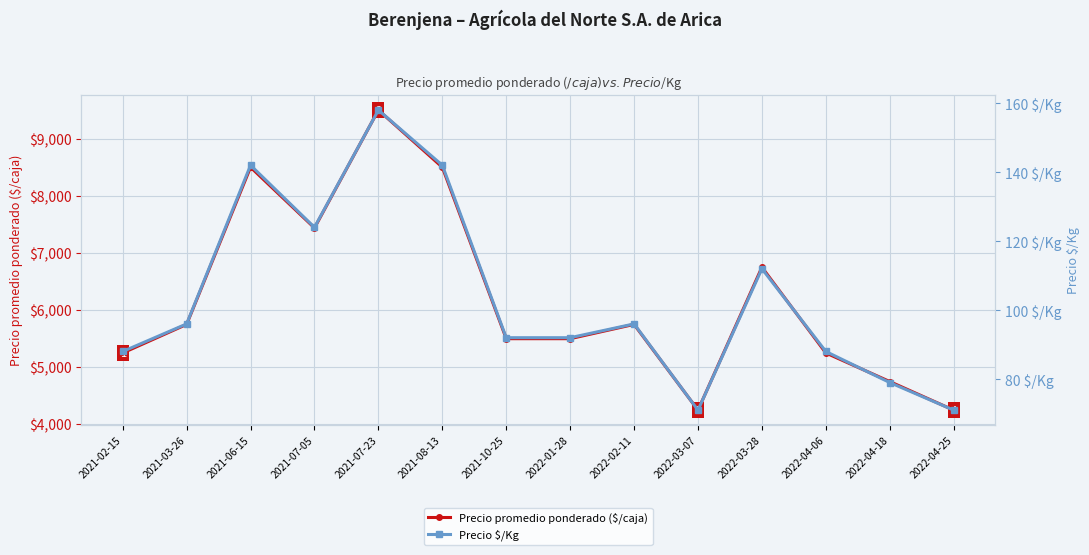

How many interior local peaks does the Precio promedio ponderado ($/caja) series have?

4